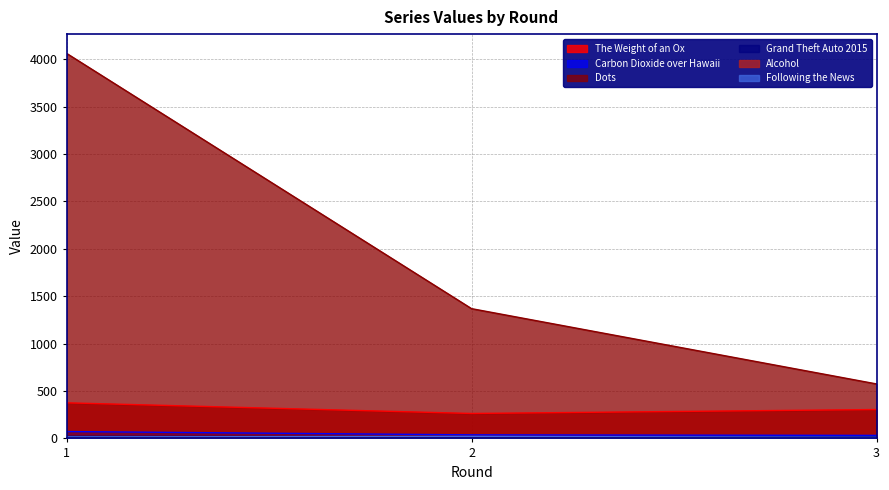

How many data points in Grand Theft Auto 2015 are above 18?

2